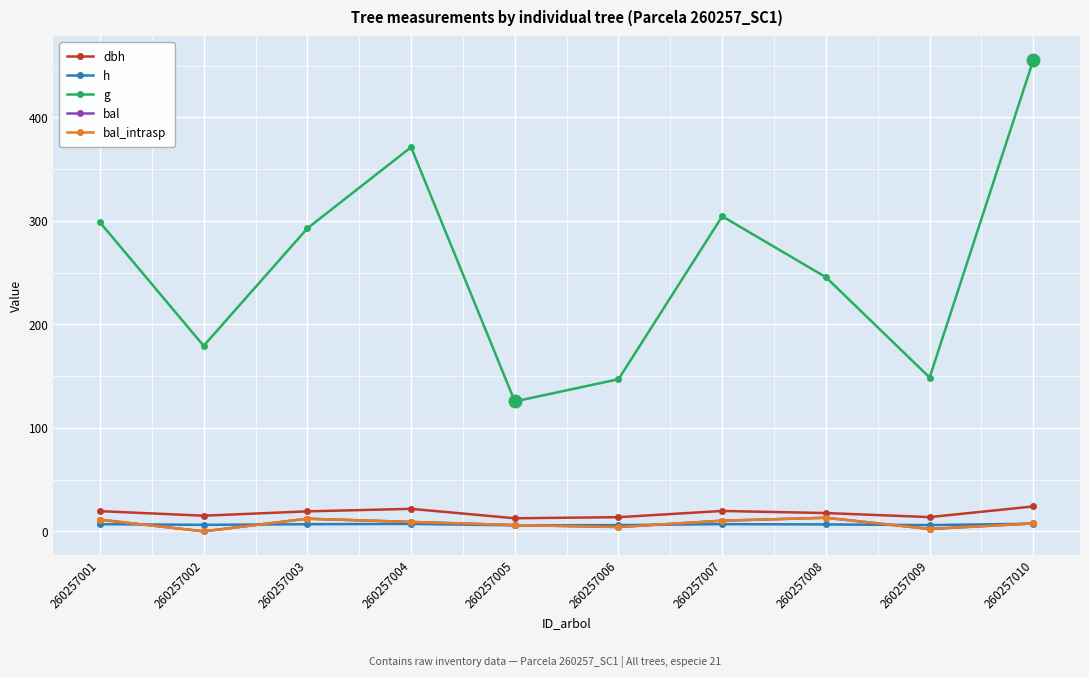

Does the chart have visible grid lines?

Yes